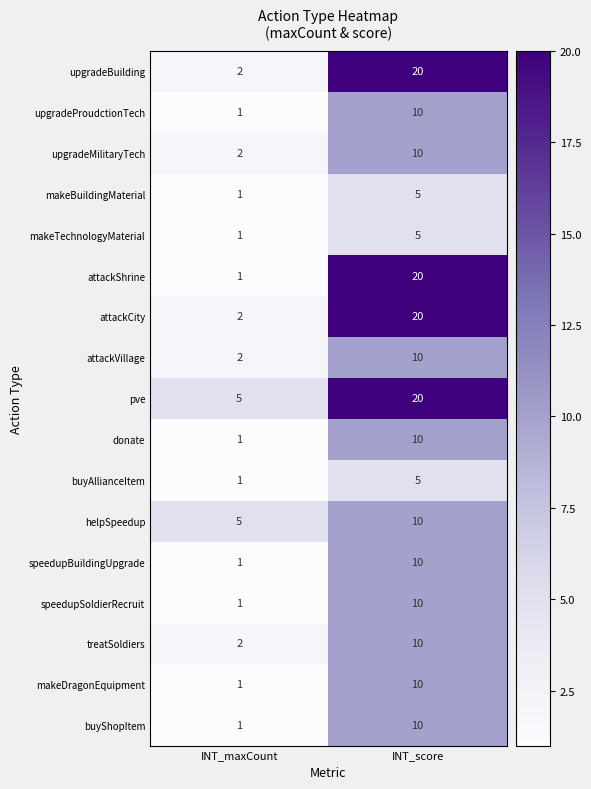

What is the approximate value of upgradeMilitaryTech at INT_score?

10